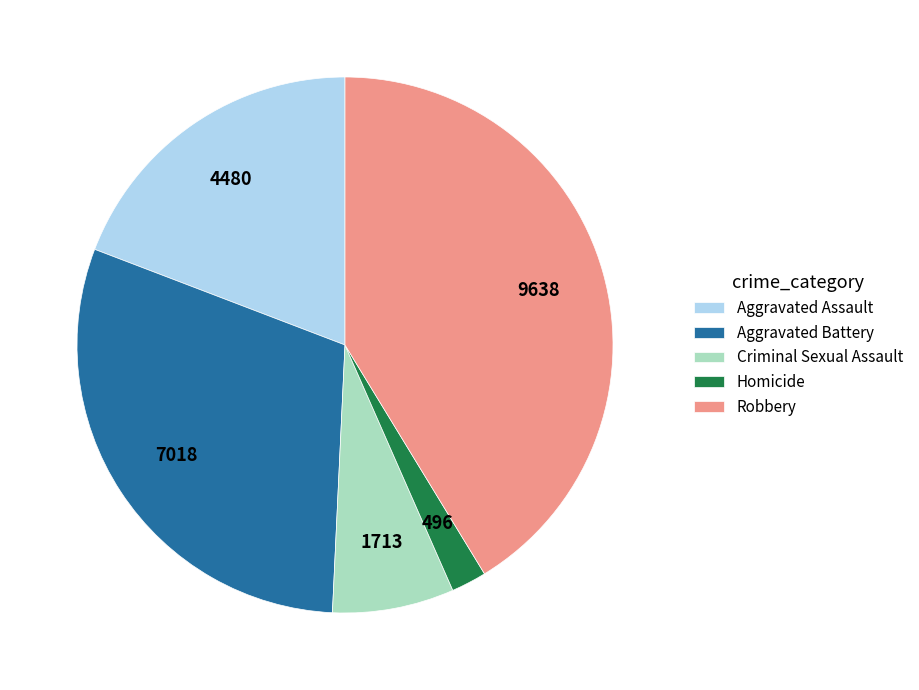

Is it true that Criminal Sexual Assault is 7% of the pie?

True